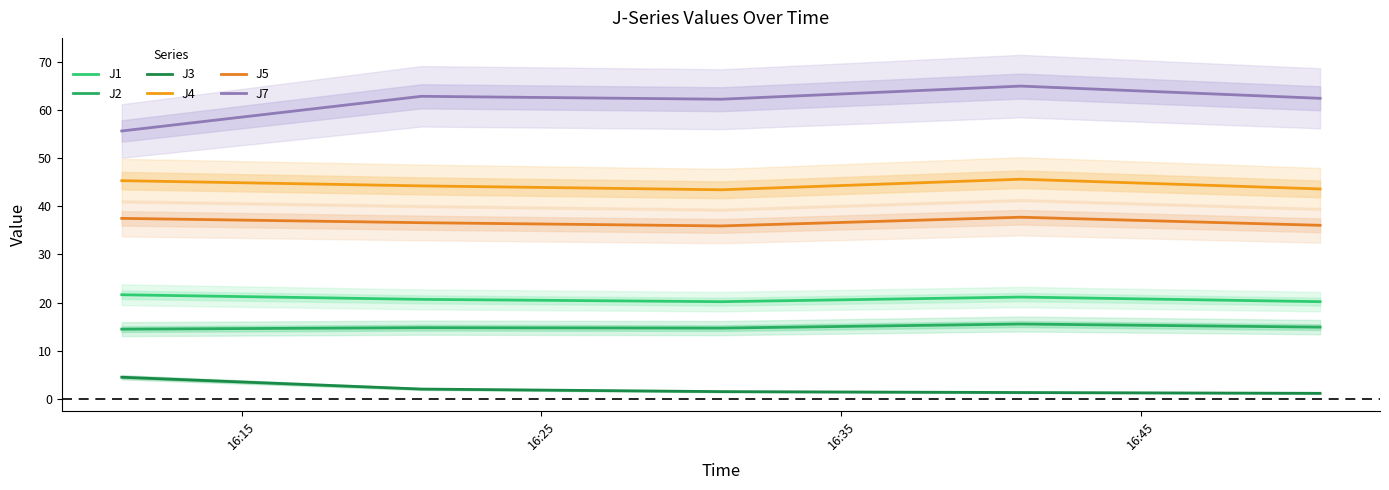

True or false: J2 and J5 intersect in this chart.

False